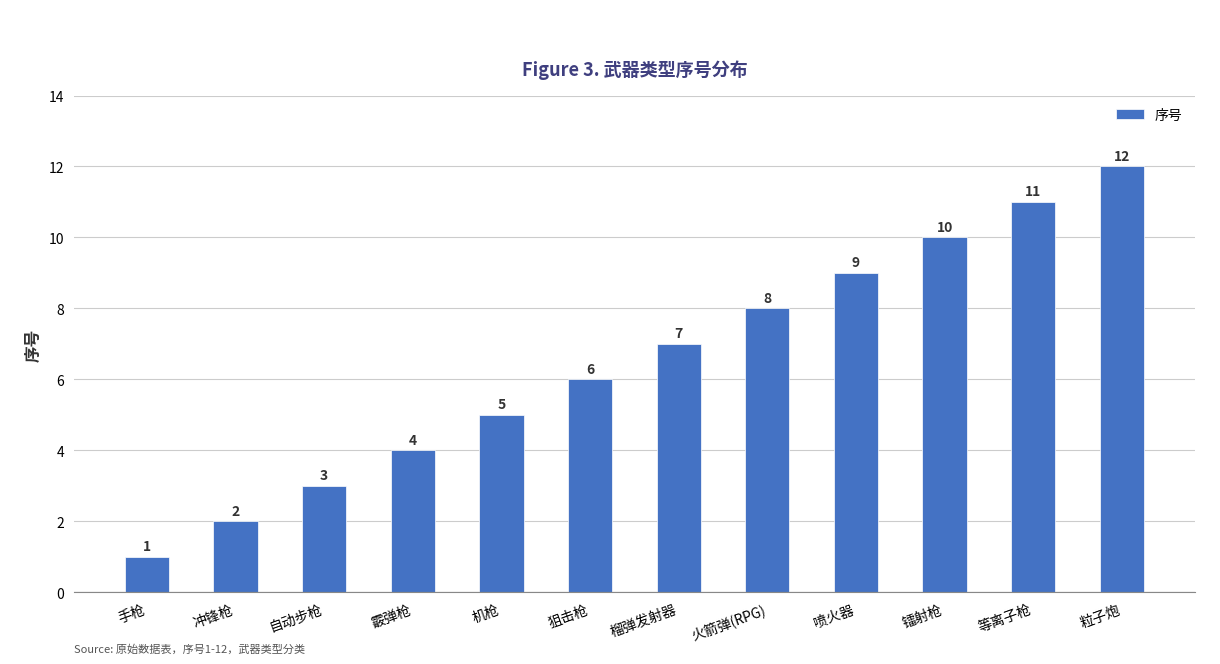

Approximately how many times larger is the value at 榴弹发射器 compared to 喷火器?

0.8